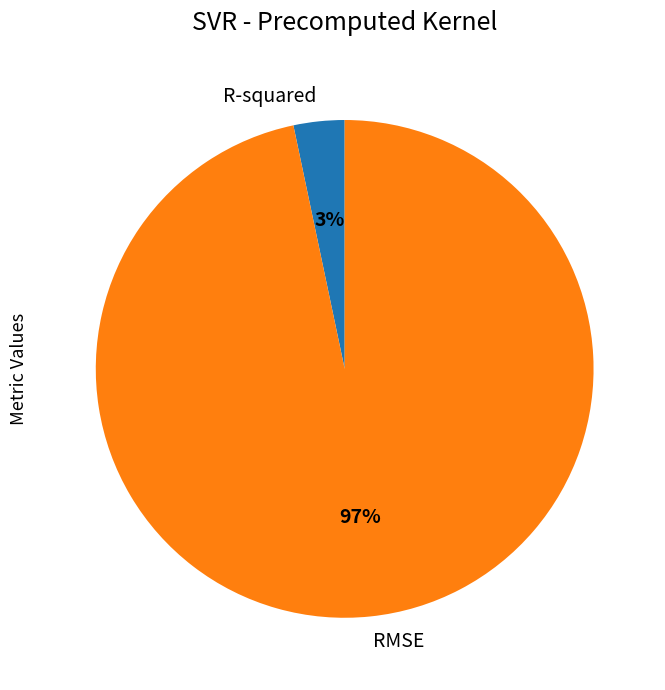

Rank the categories by value from highest to lowest.

RMSE, R-squared